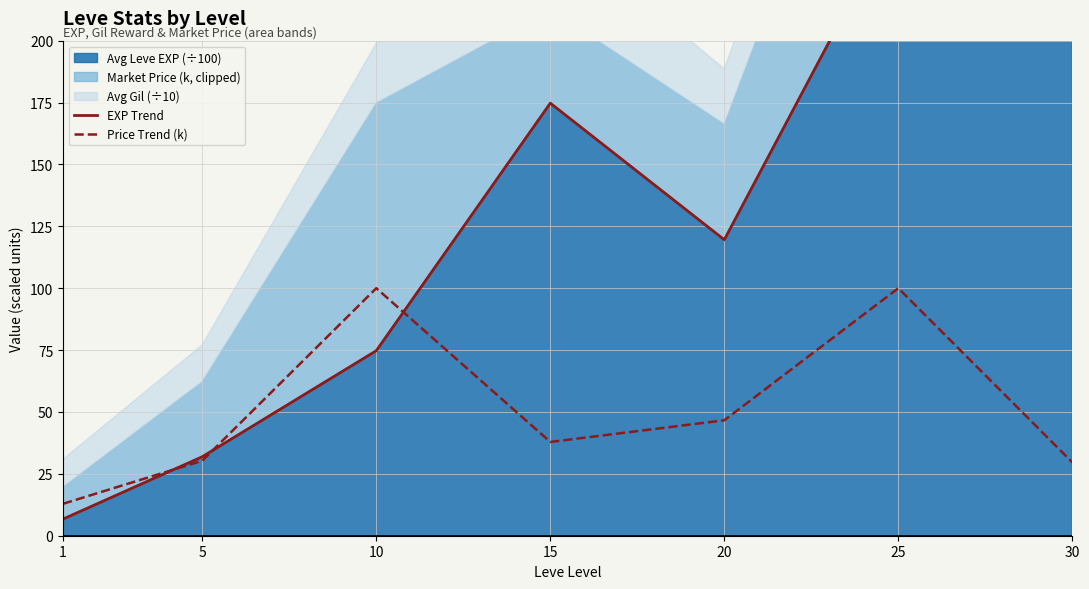

Does the chart display data point markers on the line(s)?

No